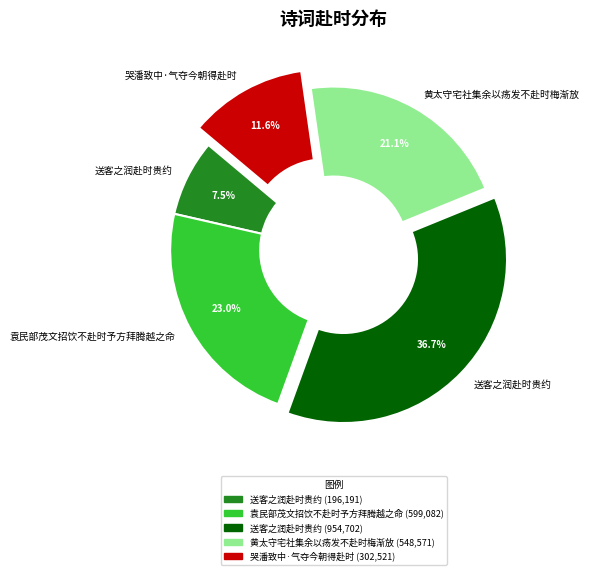

To the nearest percent, what is the average slice percentage?

20%